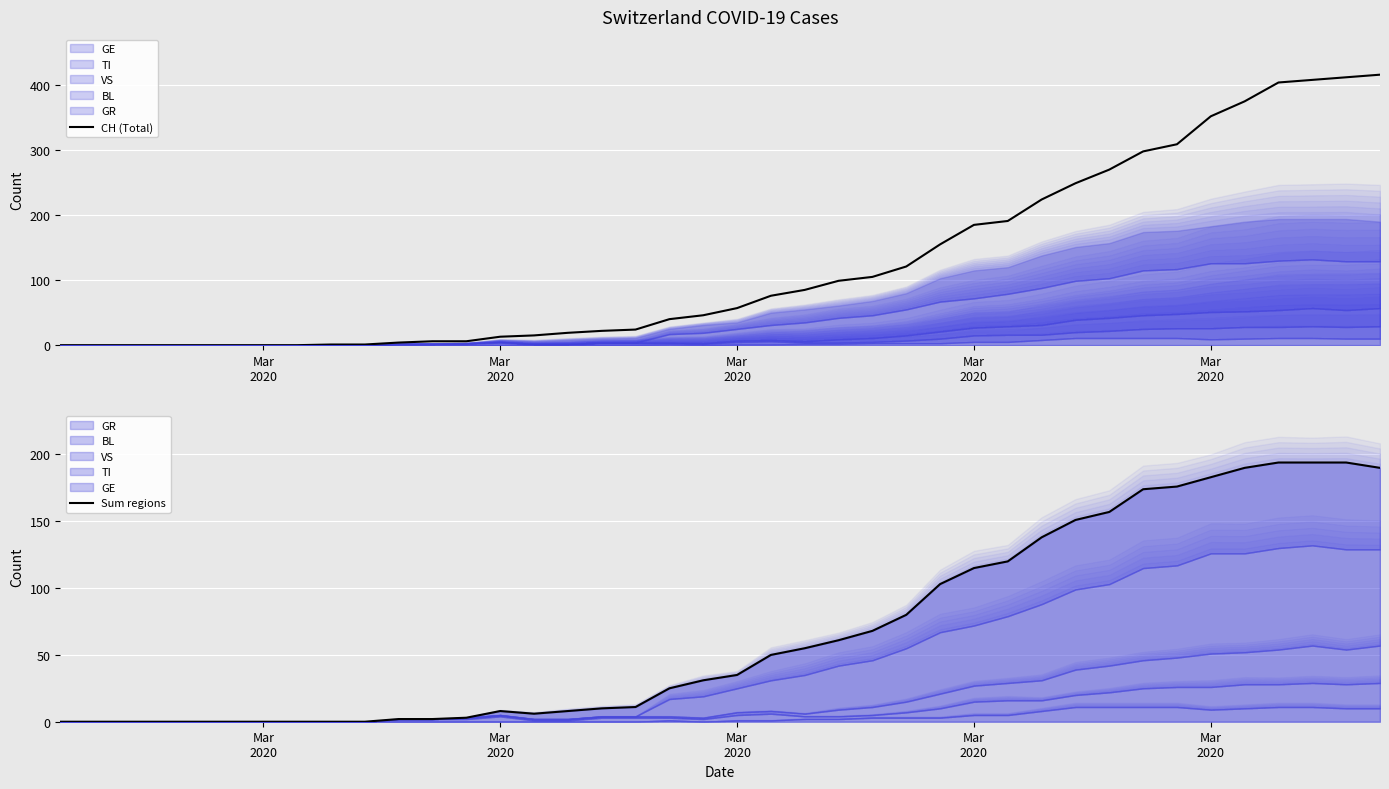

Is it true that Sum regions equals 16 at 23?

False